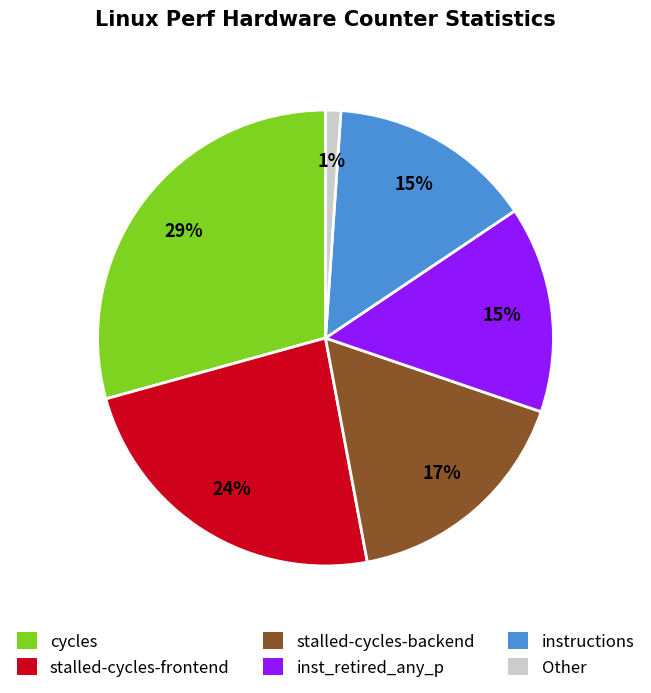

Is it true that Other is 11% of the pie?

False